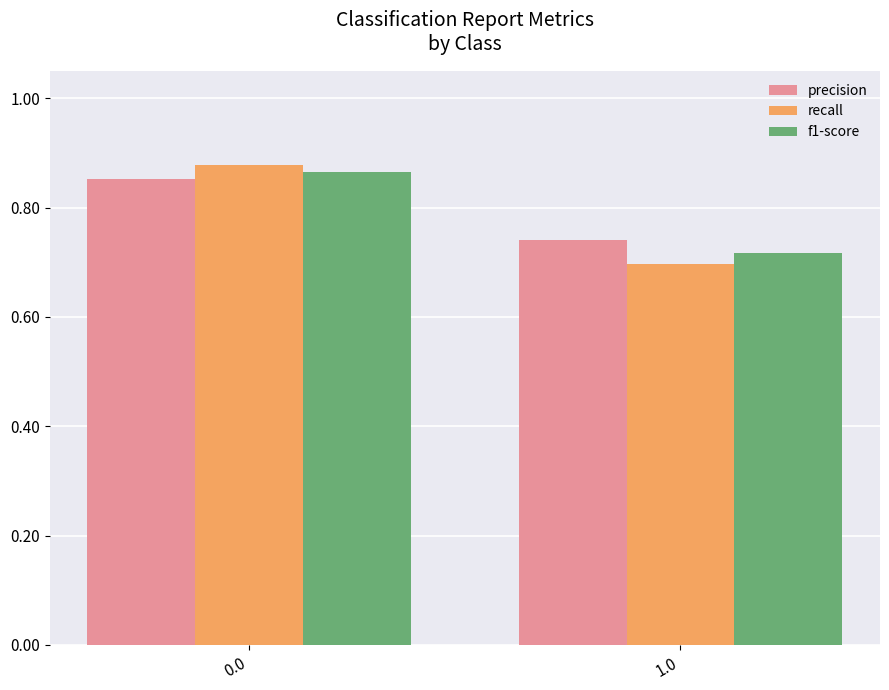

How many categories are shown in the chart?

2